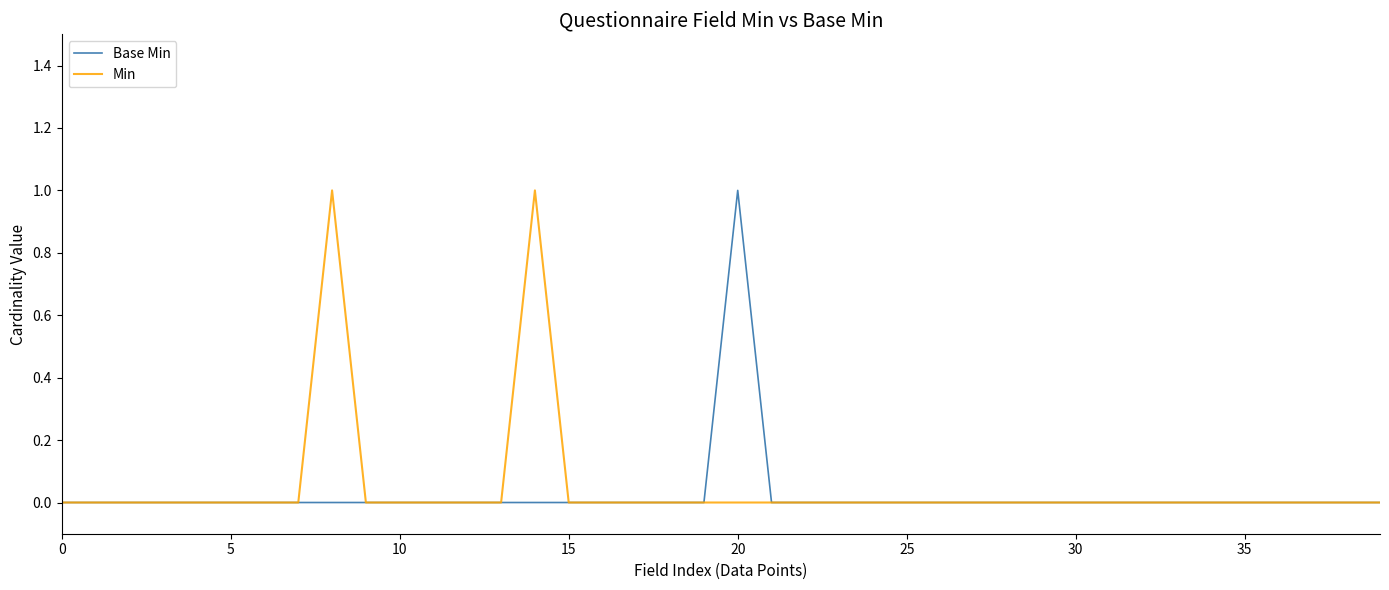

List the series in order of their overall mean, lowest first.

Base Min, Min